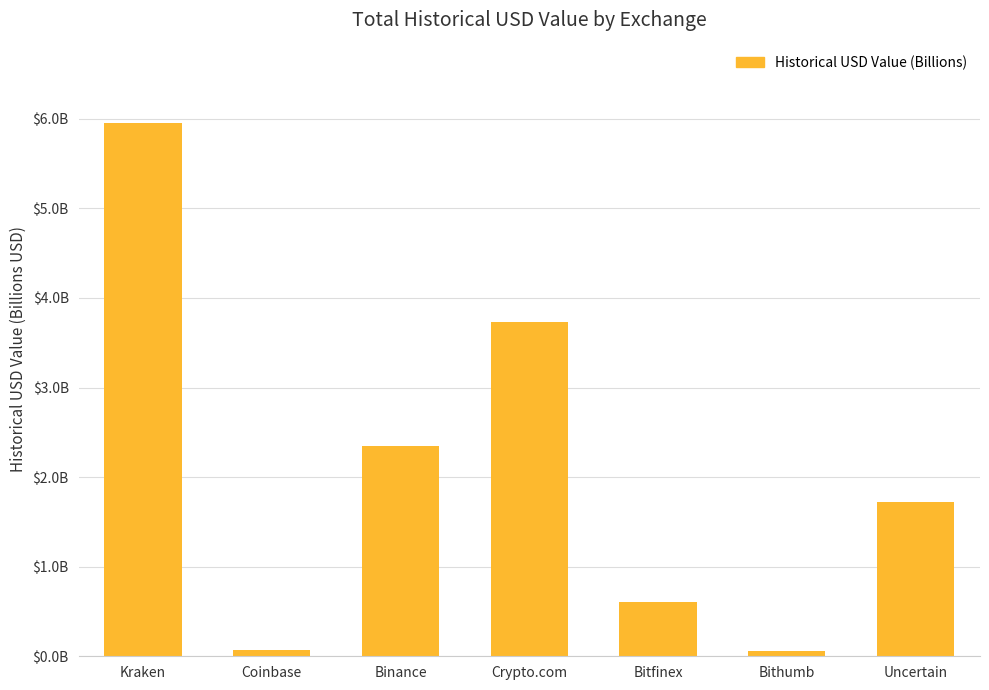

Does the chart contain any negative values?

No